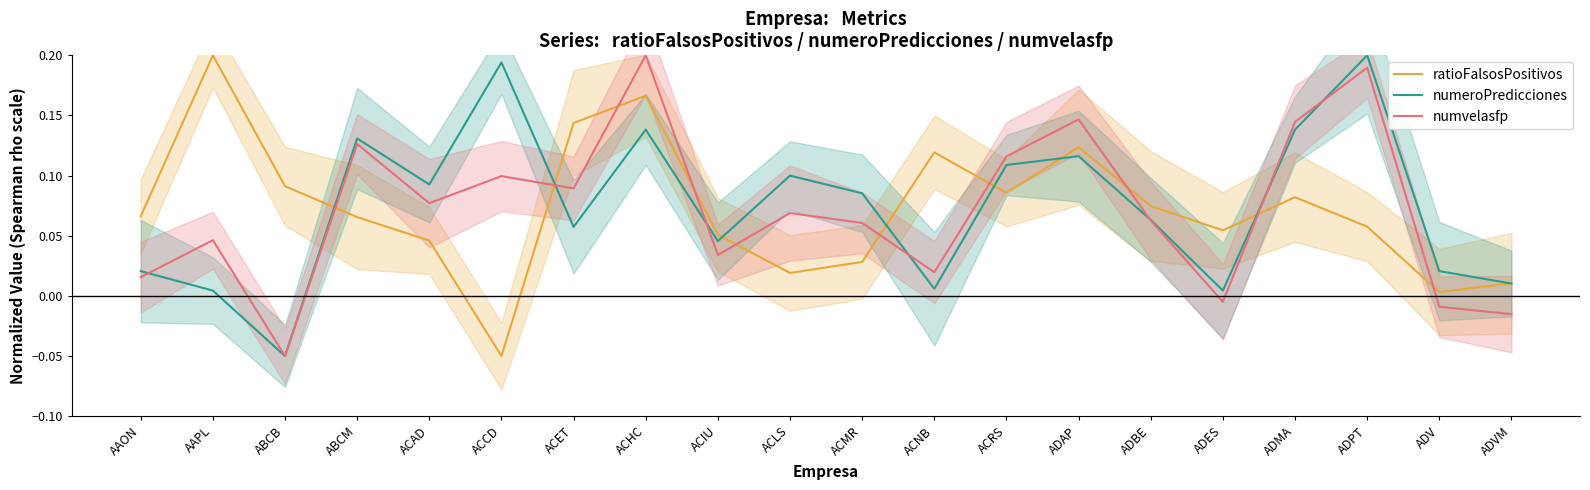

How many data points in numvelasfp are above 0?

16